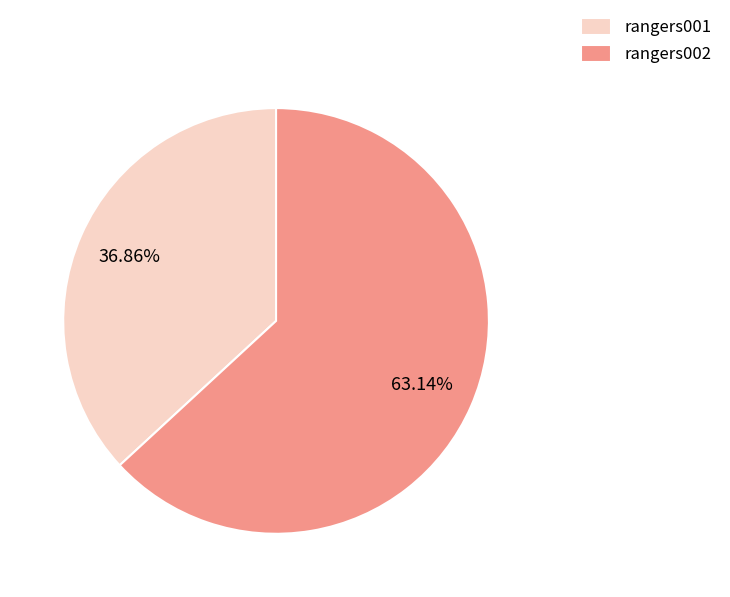

What percentage do rangers001 and rangers002 together represent?

100.0%